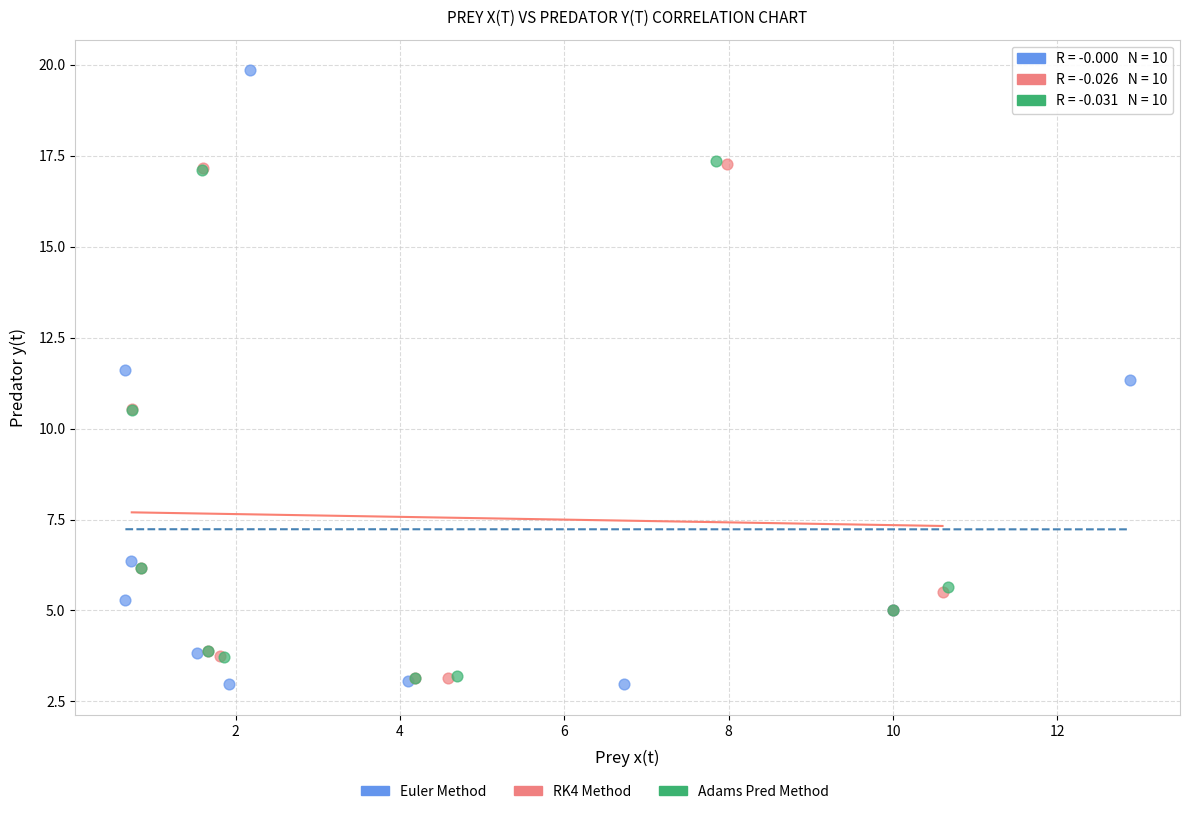

Which series has the largest Y range (max minus min)?

Euler Method